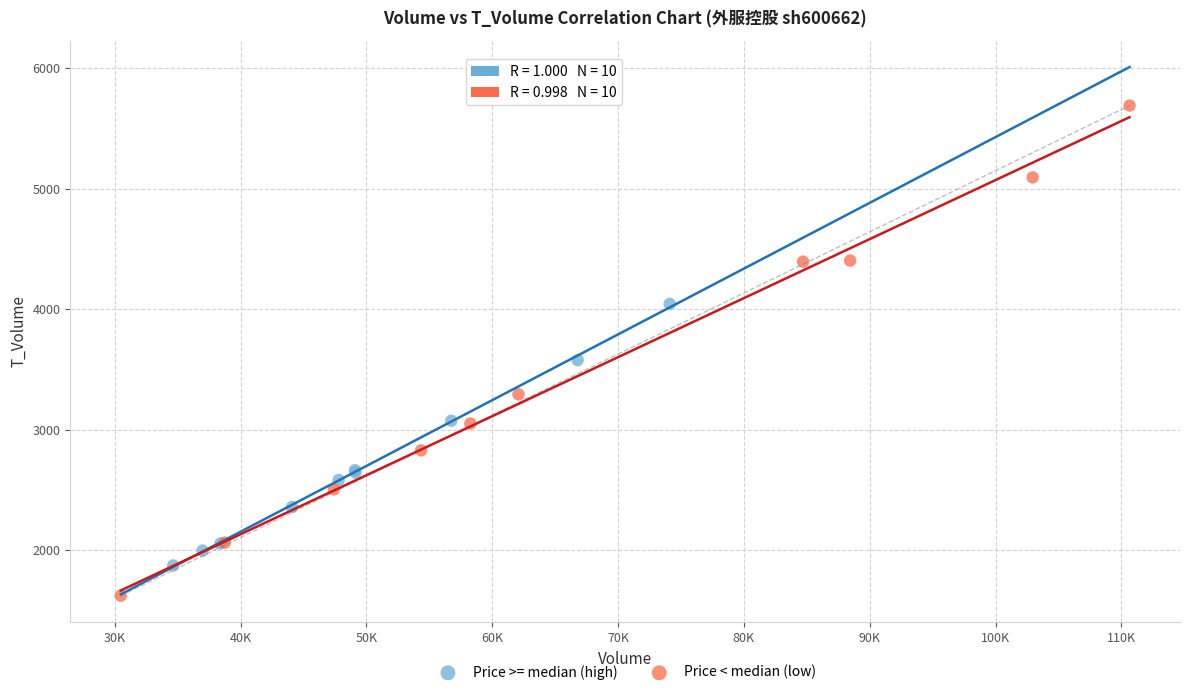

Which series reaches the maximum Y coordinate?

Price < median (low)